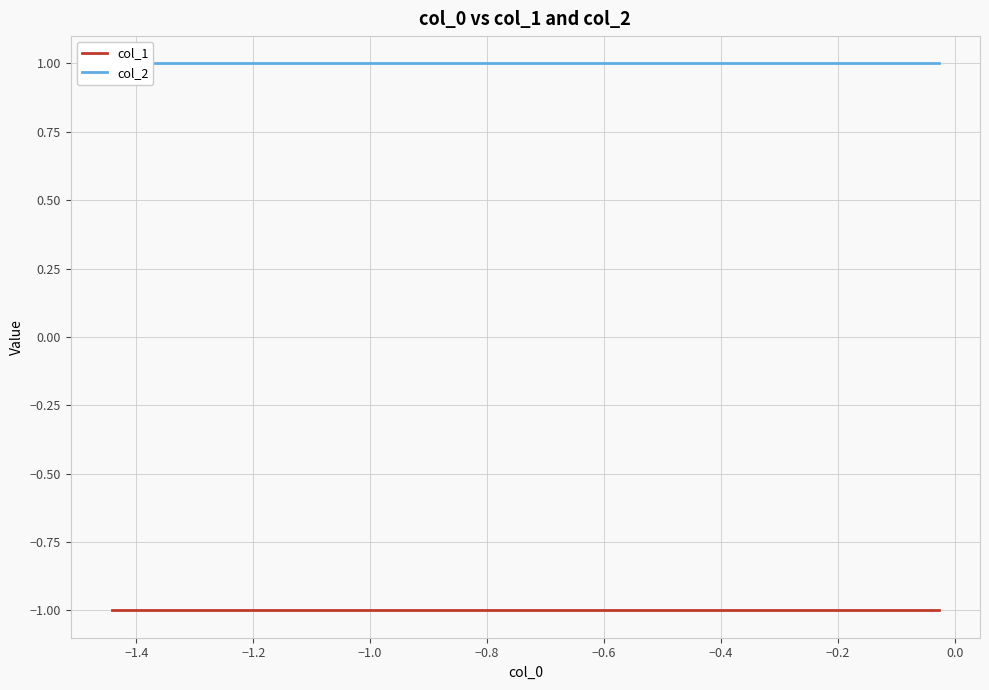

Is this an area chart (filled region under the line)?

No